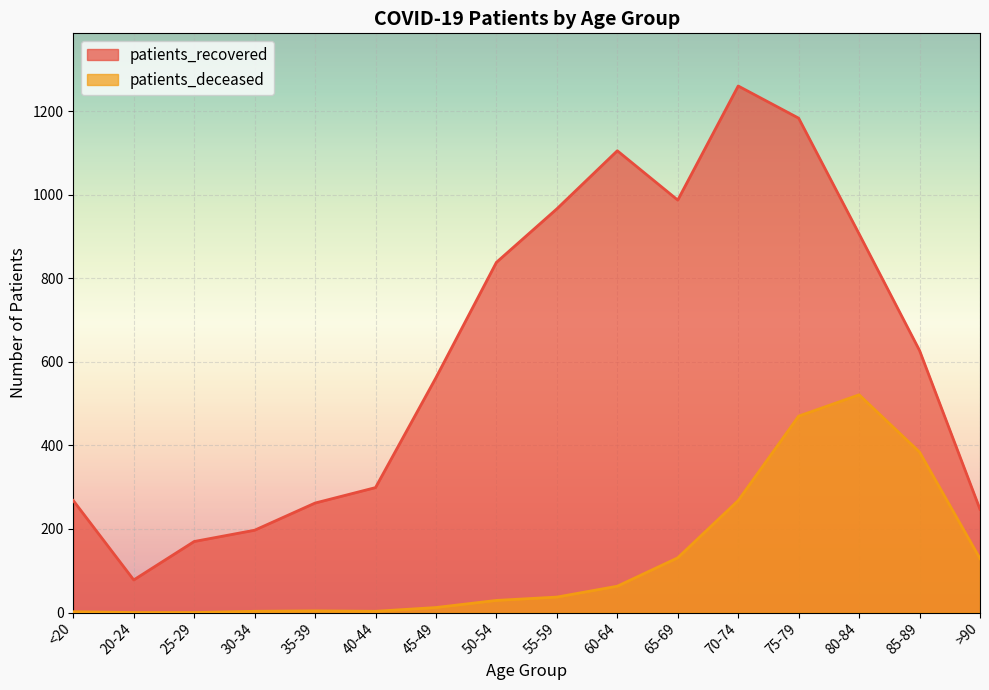

What is the difference between the patients_deceased values at 30-34 and 20-24?

3